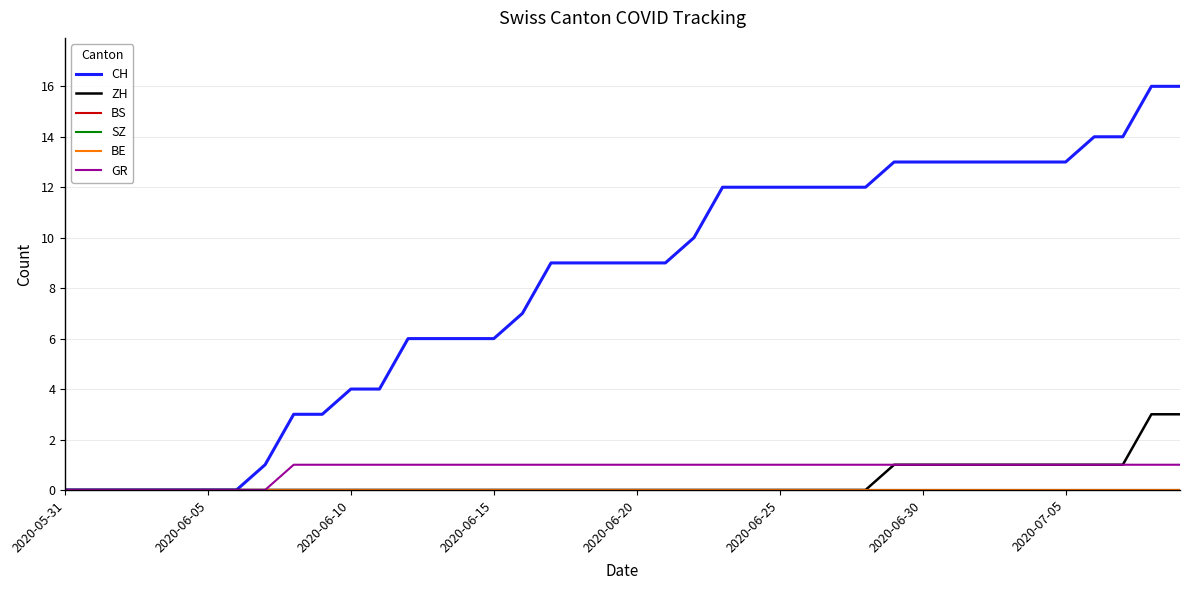

Reading left to right, what are all the values shown in this chart?

CH: 0	0	0	0	0	0	0	1	3	3	4	4	6	6	6	6	7	9	9	9	9	9	10	12	12	12	12	12	12	13	13	13	13	13	13	13	14	14	16	16
ZH: 0	0	0	0	0	0	0	0	0	0	0	0	0	0	0	0	0	0	0	0	0	0	0	0	0	0	0	0	0	1	1	1	1	1	1	1	1	1	3	3
BS: 0	0	0	0	0	0	0	0	0	0	0	0	0	0	0	0	0	0	0	0	0	0	0	0	0	0	0	0	0	0	0	0	0	0	0	0	0	0	0	0
SZ: 0	0	0	0	0	0	0	0	0	0	0	0	0	0	0	0	0	0	0	0	0	0	0	0	0	0	0	0	0	0	0	0	0	0	0	0	0	0	0	0
BE: 0	0	0	0	0	0	0	0	0	0	0	0	0	0	0	0	0	0	0	0	0	0	0	0	0	0	0	0	0	0	0	0	0	0	0	0	0	0	0	0
GR: 0	0	0	0	0	0	0	0	1	1	1	1	1	1	1	1	1	1	1	1	1	1	1	1	1	1	1	1	1	1	1	1	1	1	1	1	1	1	1	1